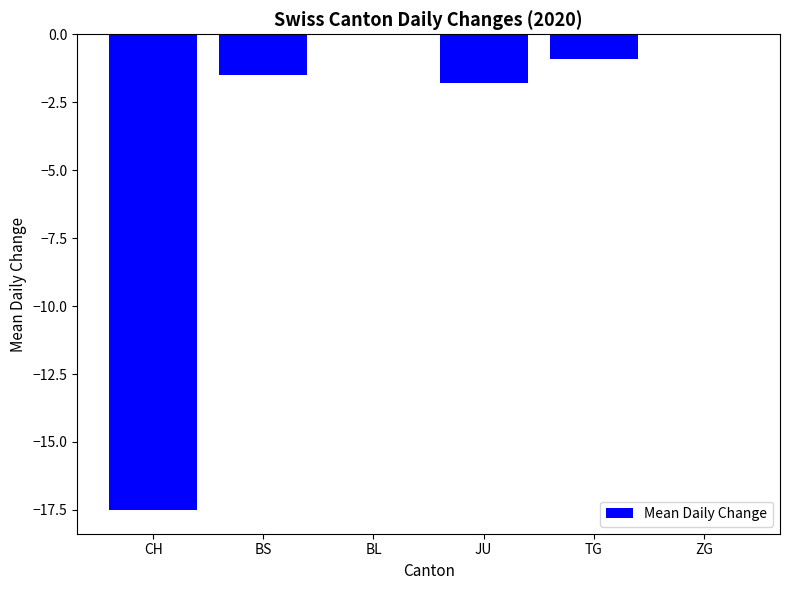

Which has a higher value, ZG or CH?

ZG